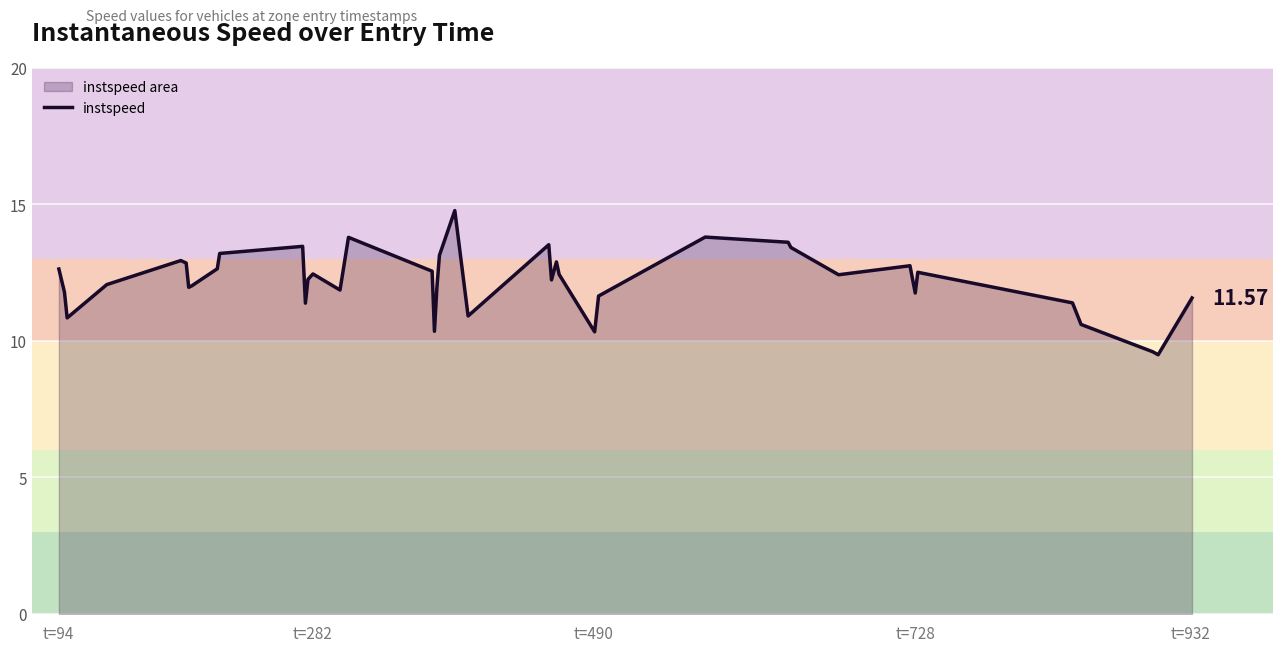

How many lines are shown in the chart?

1